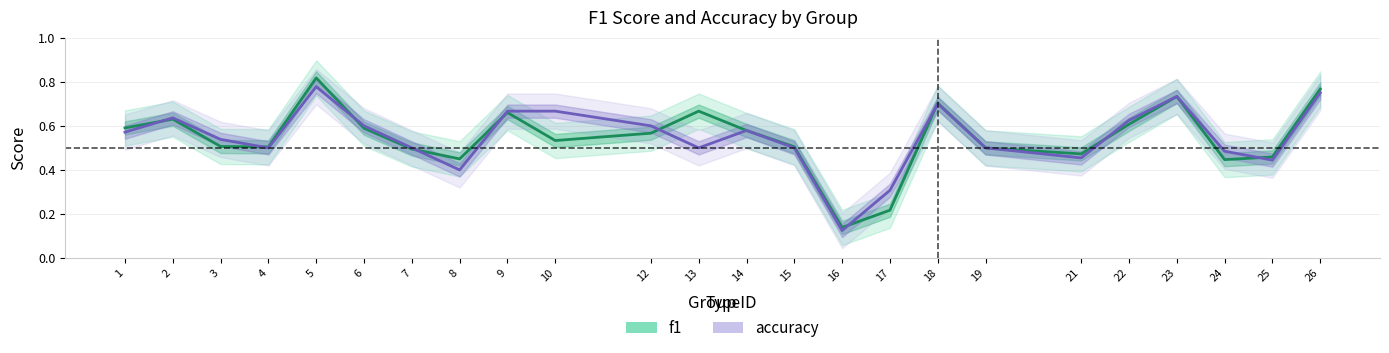

At which category does f1 reach its first local valley?

4